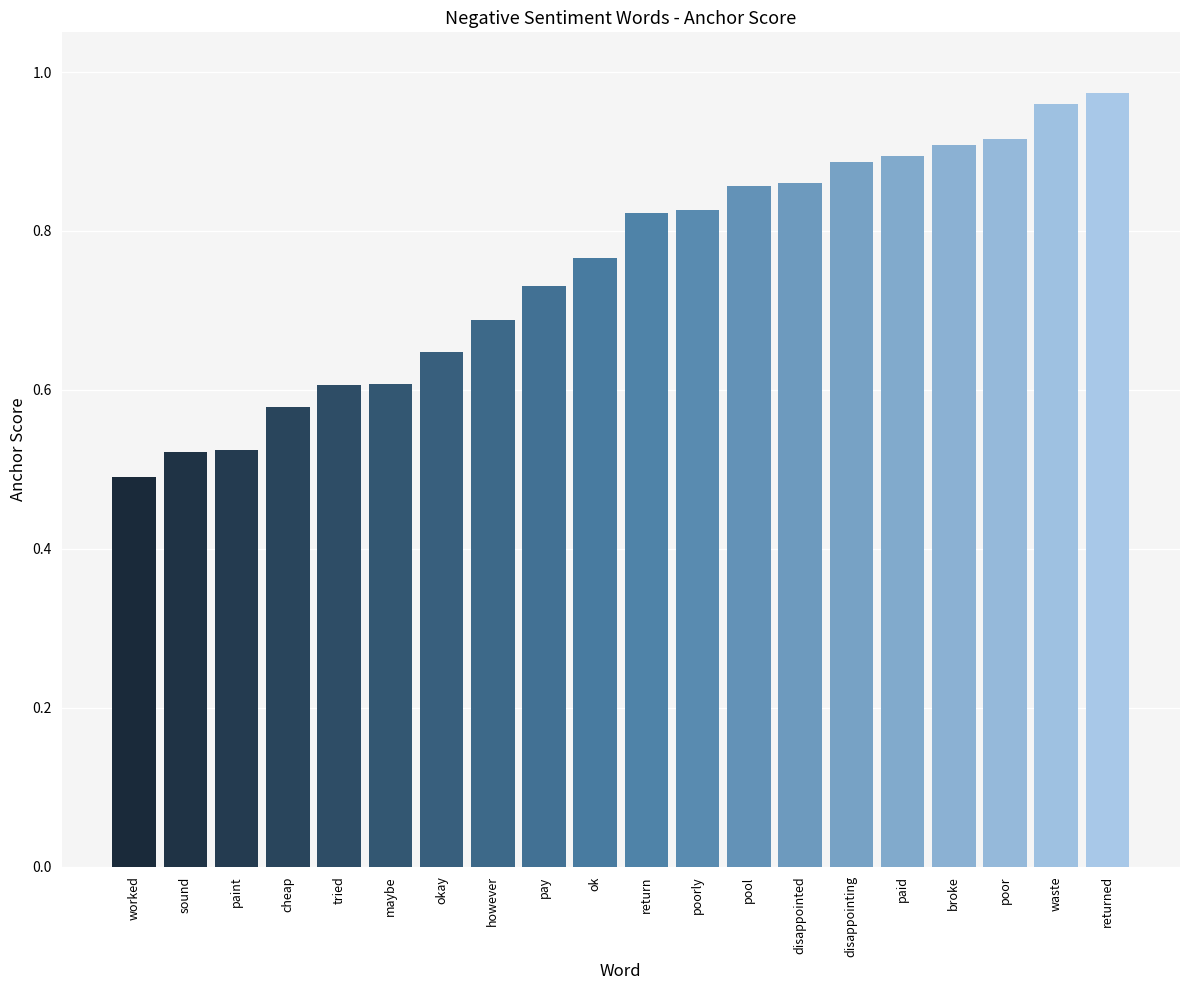

What is the difference between the values at cheap and poor?

0.3